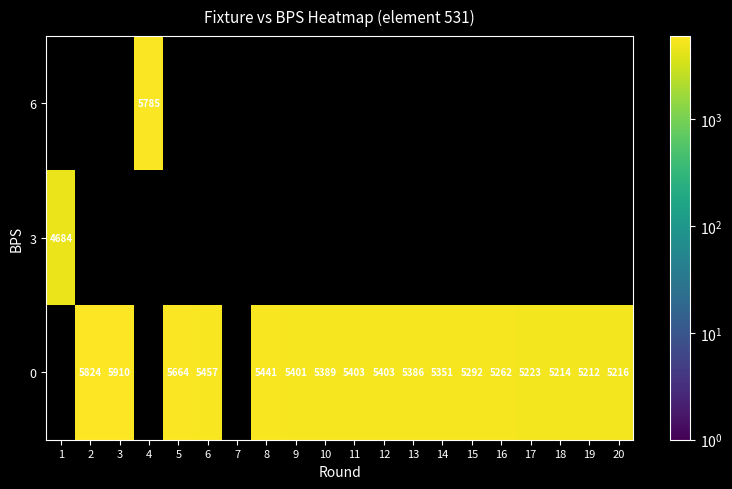

At which category does the chart reach its peak across all series?

3